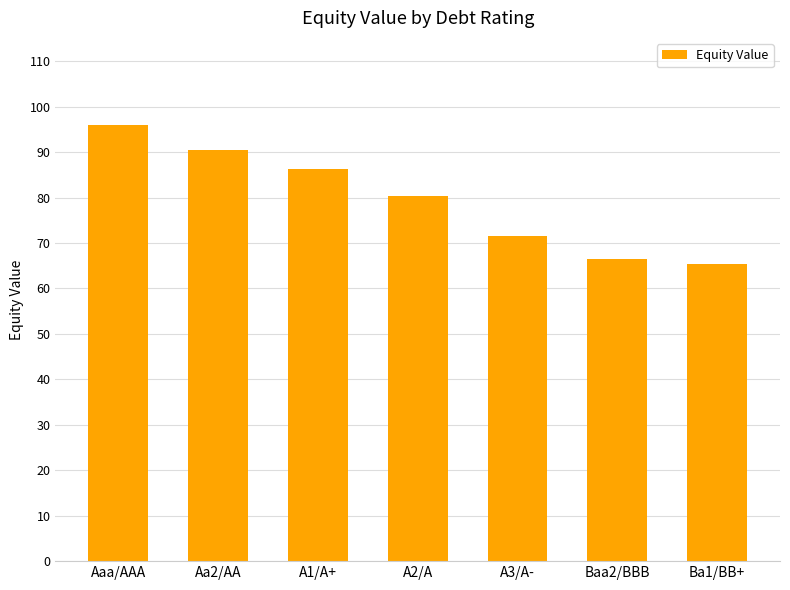

Is it true that the value at Aaa/AAA is 25.6?

False